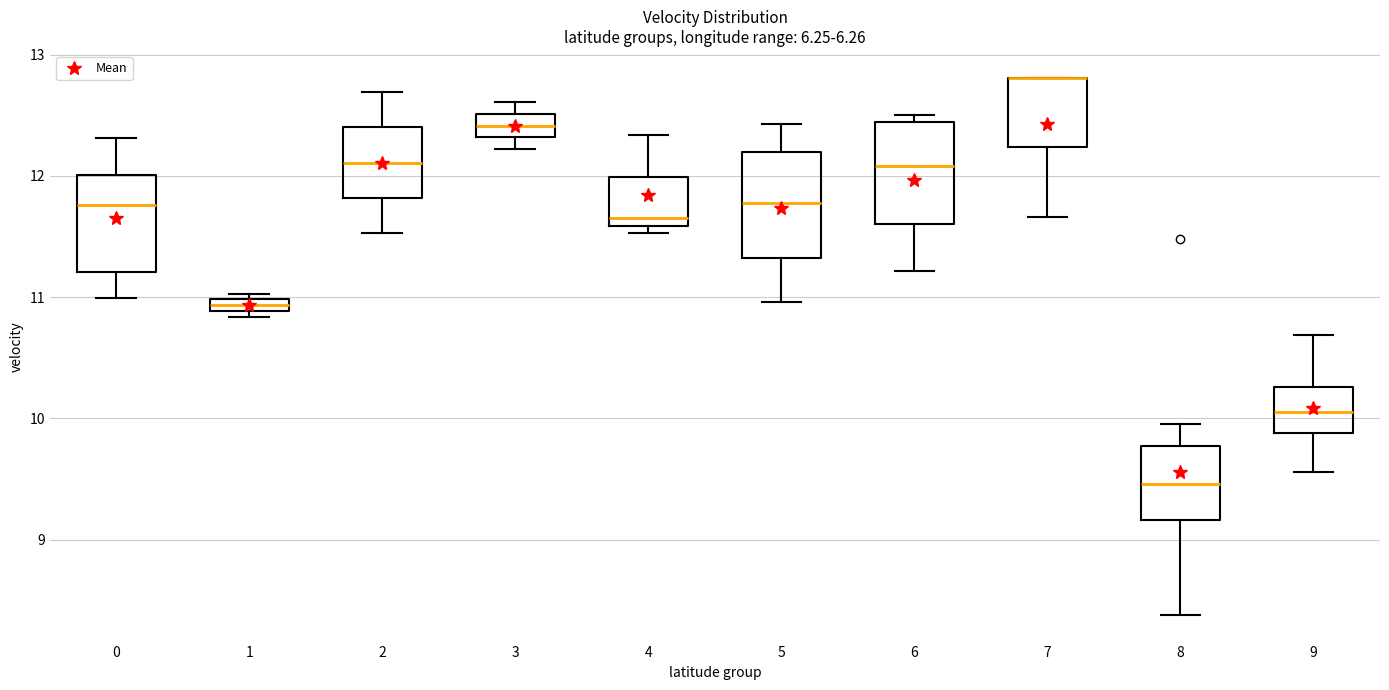

Where does the upper whisker of the box at x = 9 end on the y-axis? The values are not printed on the chart, so give them approximately, as read against the axis.

10.7